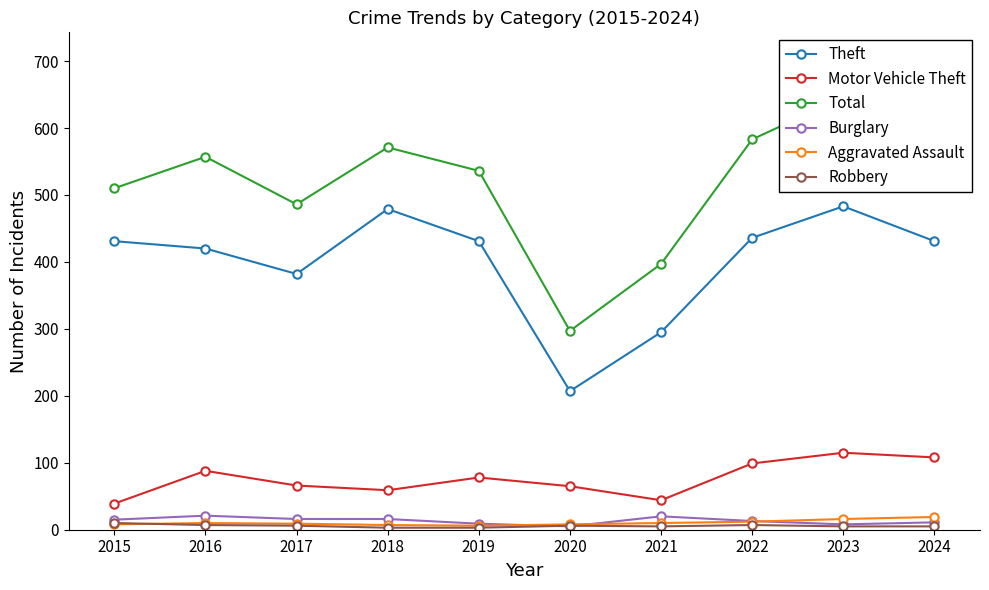

What is the difference between the second highest and second lowest values in the Total series?

195